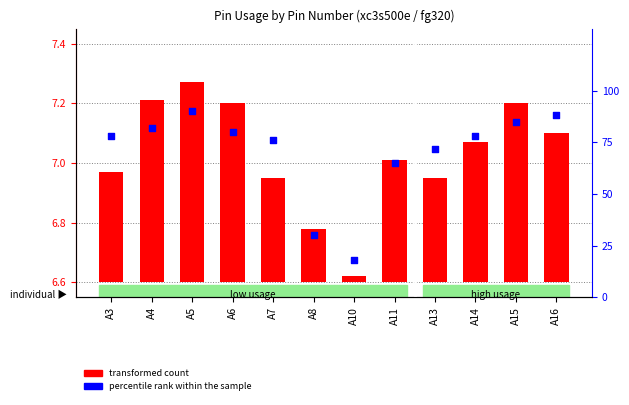

What are all the series names shown in the legend?

transformed count, percentile rank within the sample